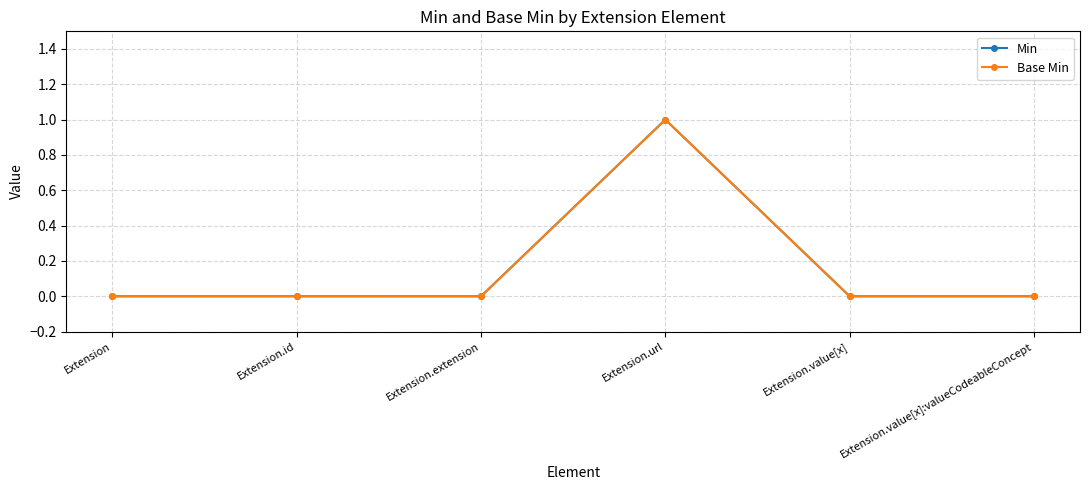

Reading right to left, extract all data points from this chart.

Min: 0	0	1	0	0	0
Base Min: 0	0	1	0	0	0